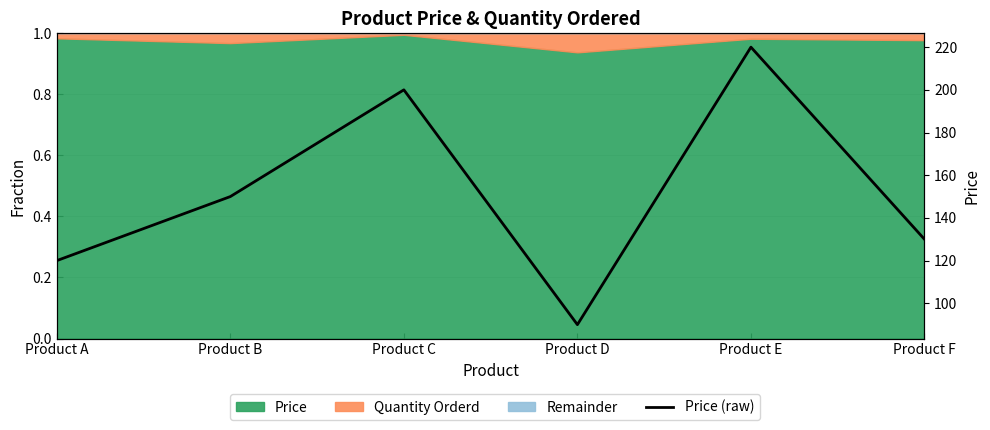

Reading left to right, transcribe all the data shown in this chart.

Product A=120	Product B=150	Product C=200	Product D=90	Product E=220	Product F=130